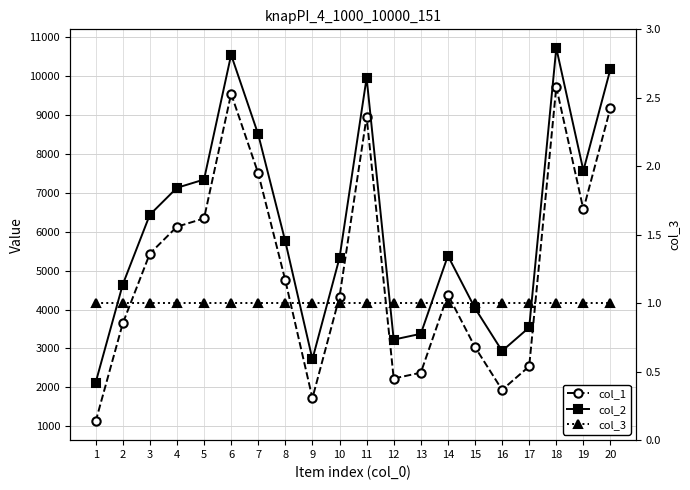

Which label corresponds to the smallest value in the chart?

1